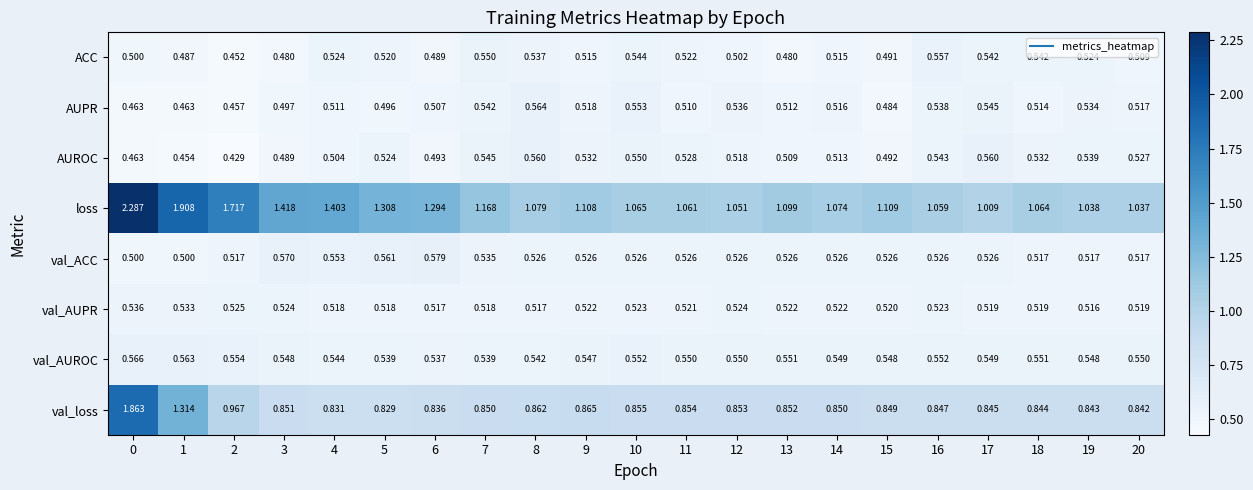

List the series in order of their peak value, highest first.

loss, val_loss, val_ACC, val_AUROC, AUPR, AUROC, ACC, val_AUPR